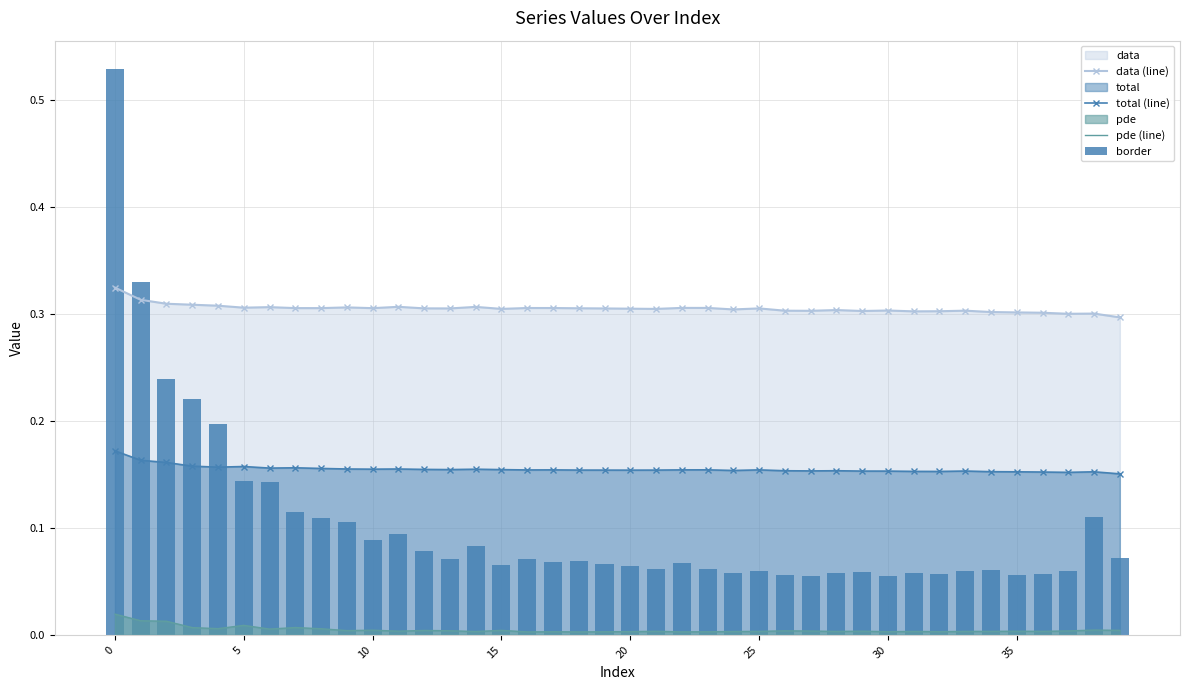

Count the data (line) values in the range 0 to 1.

40